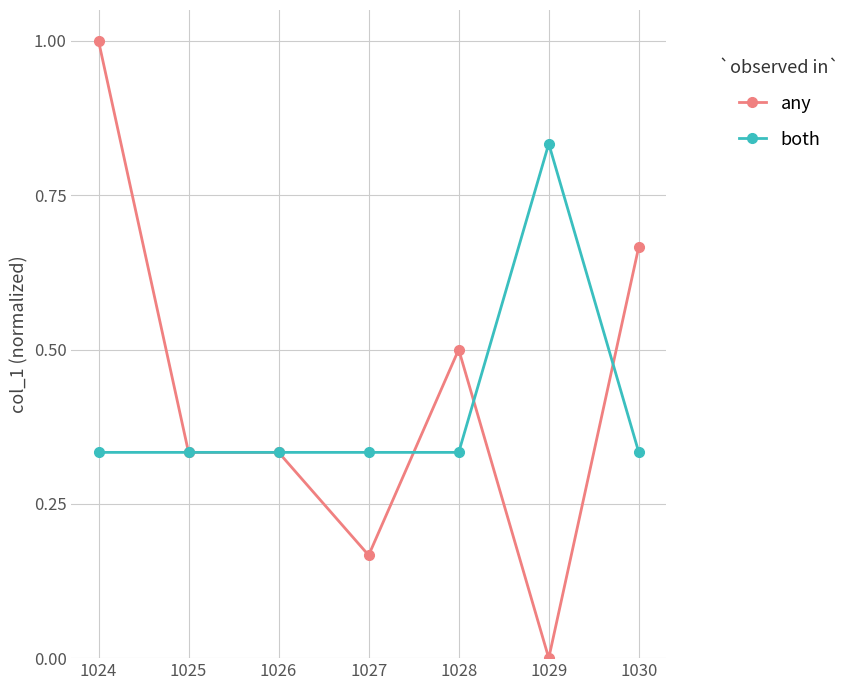

True or false: any has more than 2 points higher than both neighbors.

False